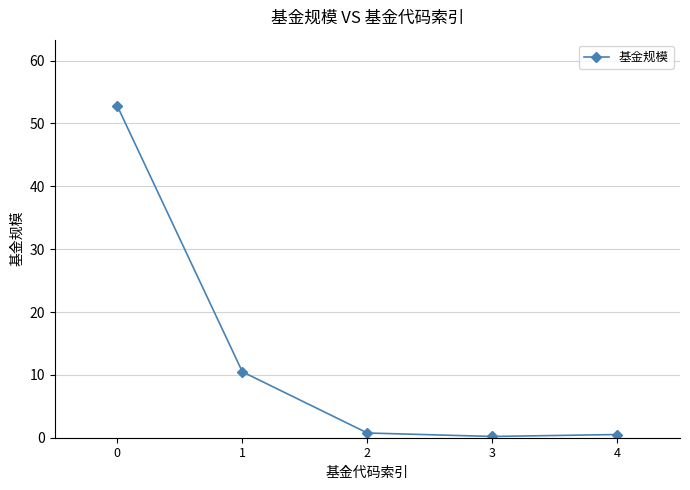

What is the sum of all values?

64.7